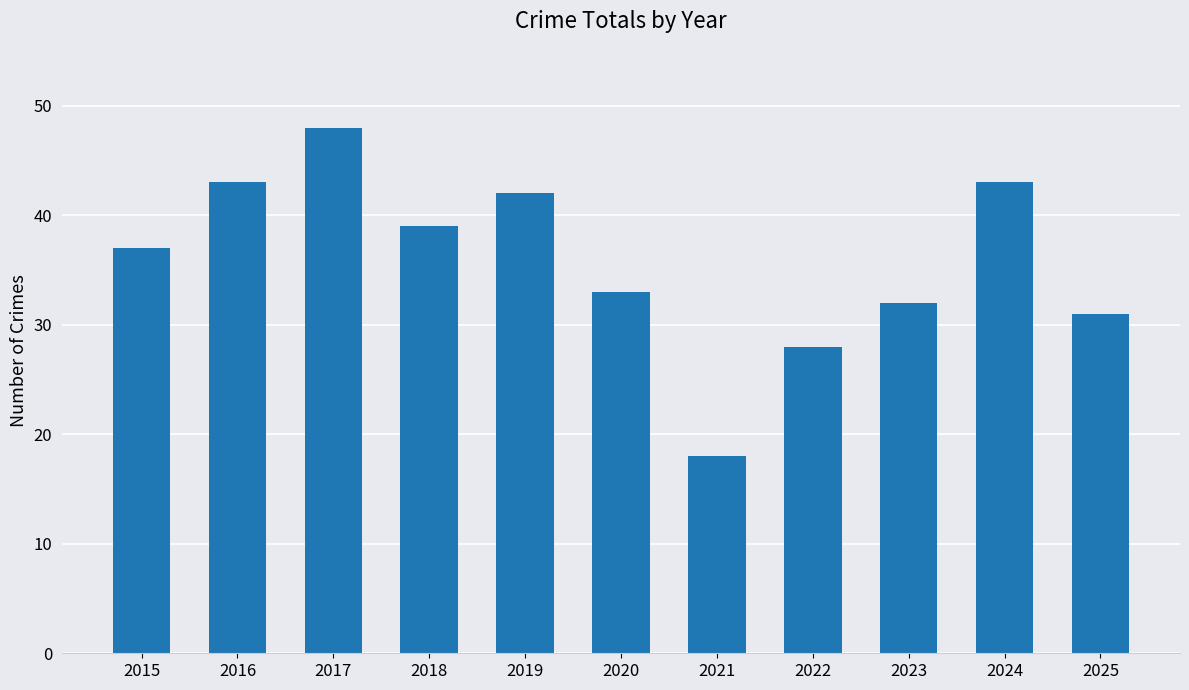

True or false: the data shows 14 at 2025.

False